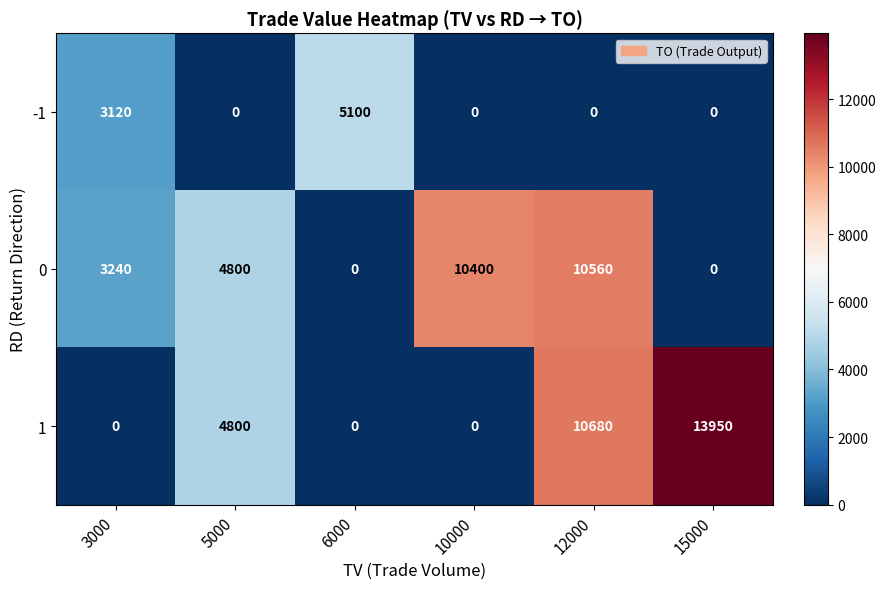

Count the -1 values in the range 0 to 3120.

5